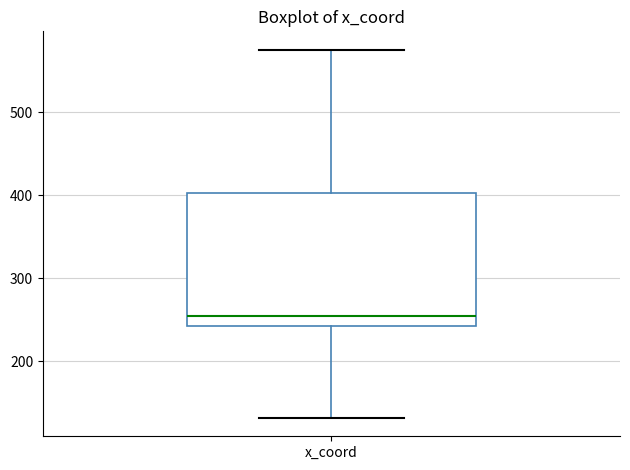

Where is the upper edge of the box for x_coord on the y-axis? The values are not printed on the chart, so give them approximately, as read against the axis.

400